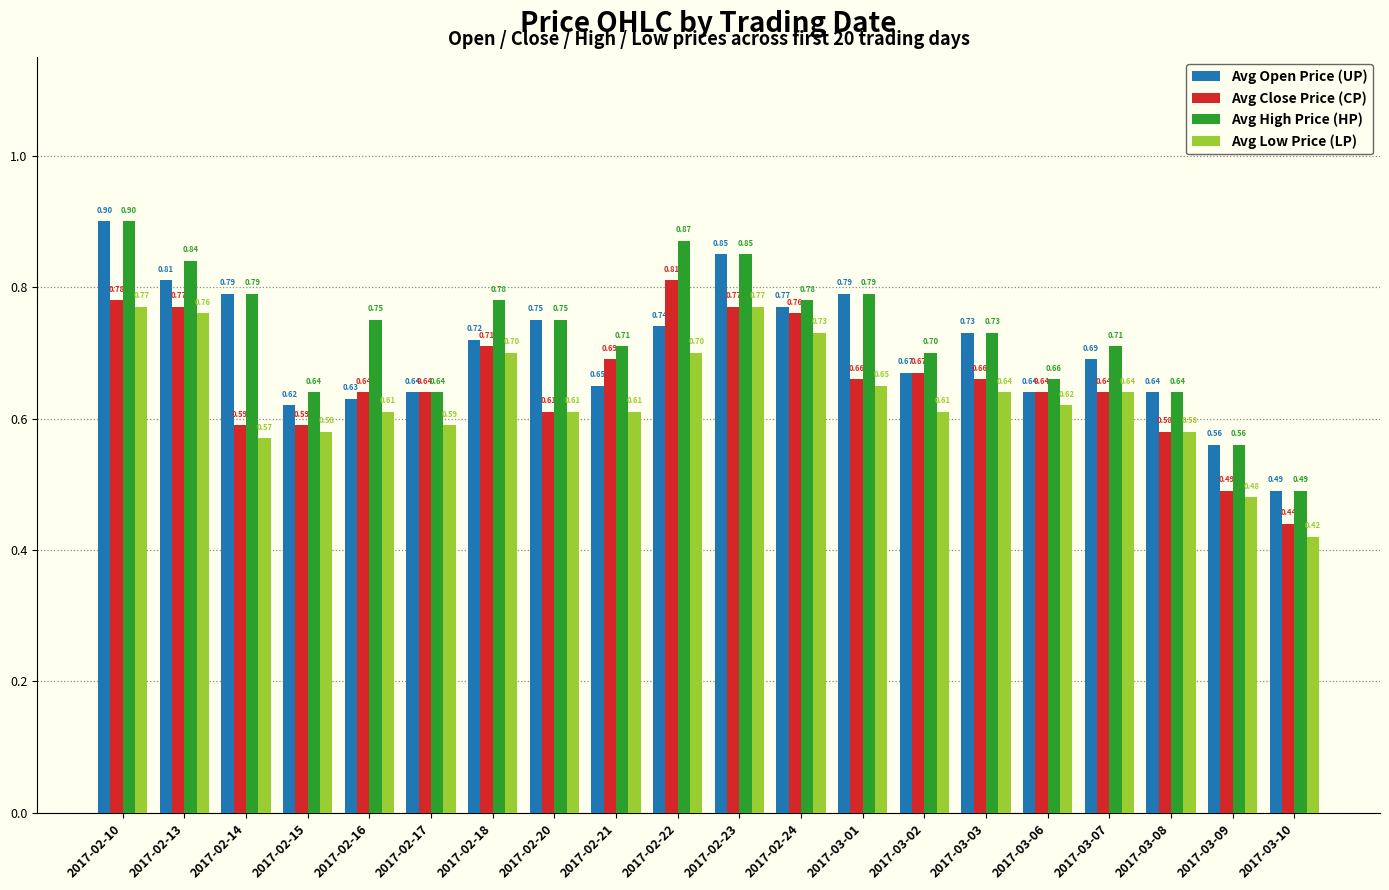

Where is Avg Low Price (LP) nearest to the value 0?

2017-03-10